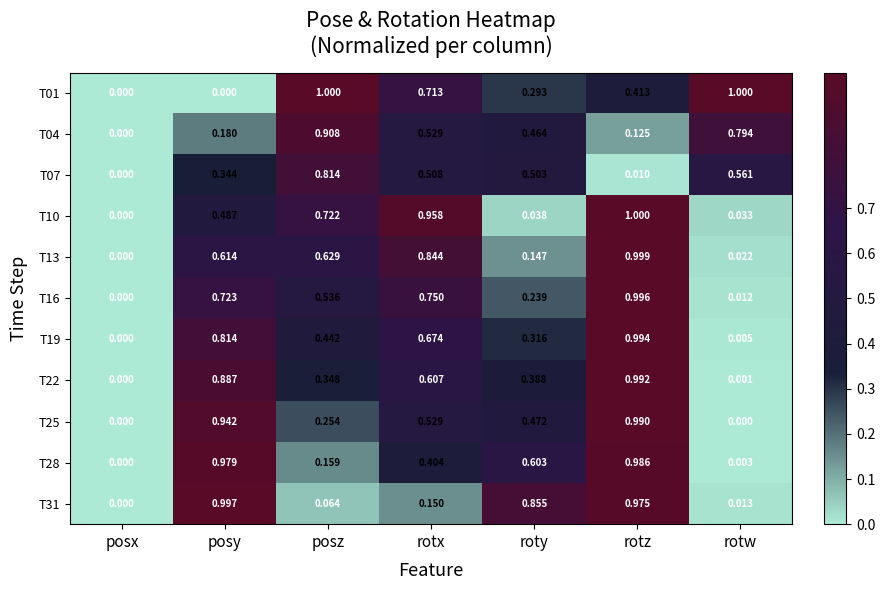

Rank the categories by T04 value from lowest to highest.

posx, rotz, posy, roty, rotx, rotw, posz